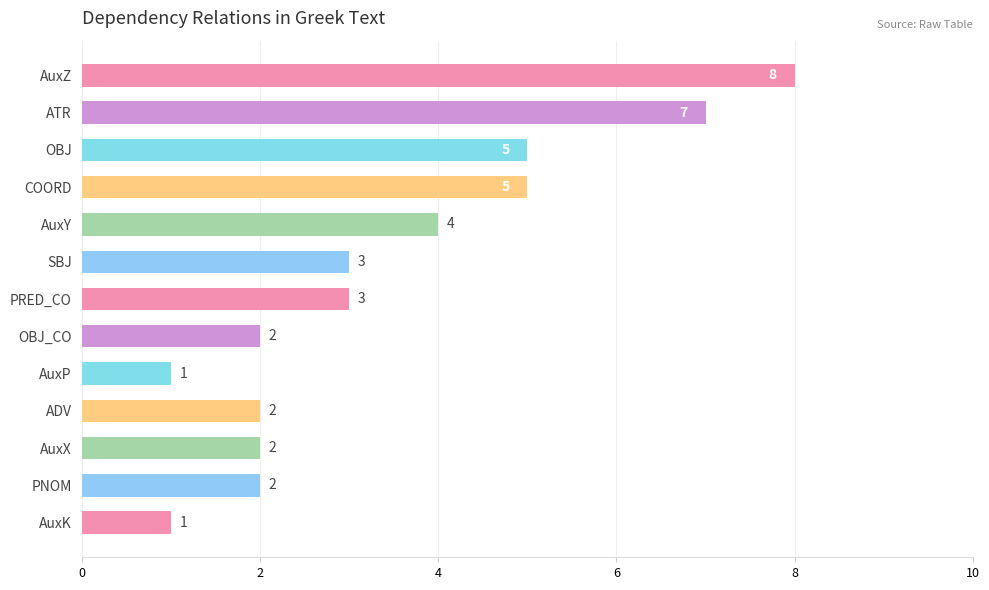

Reading top to bottom, transcribe all the data shown in this chart.

AuxZ=8	ATR=7	OBJ=5	COORD=5	AuxY=4	SBJ=3	PRED_CO=3	OBJ_CO=2	AuxP=1	ADV=2	AuxX=2	PNOM=2	AuxK=1